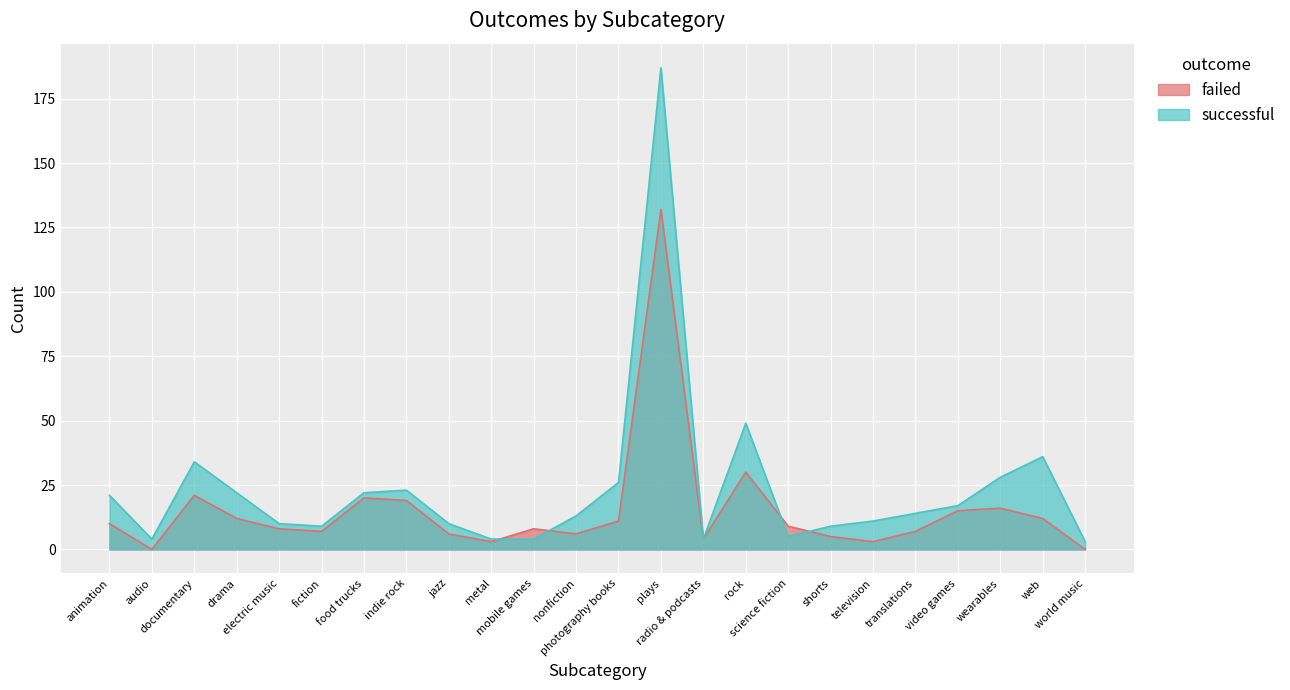

What is the difference between the failed values at rock and video games?

15